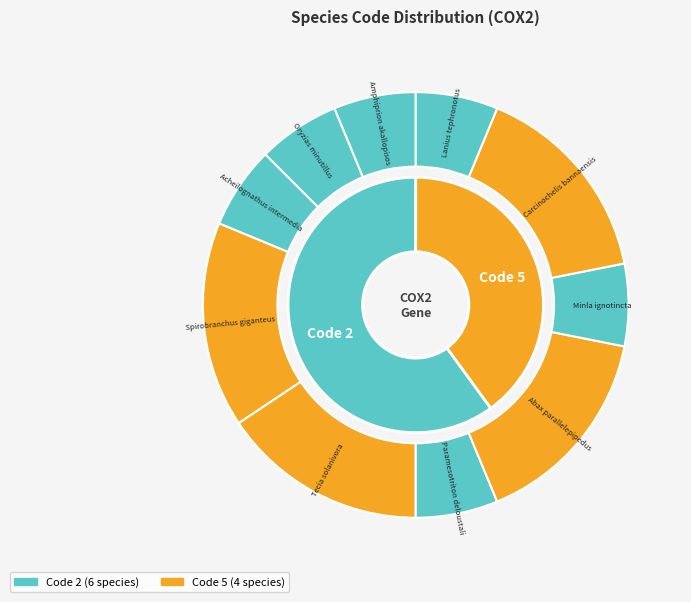

Is it true that Lanius tephronotus is 6% of the pie?

True